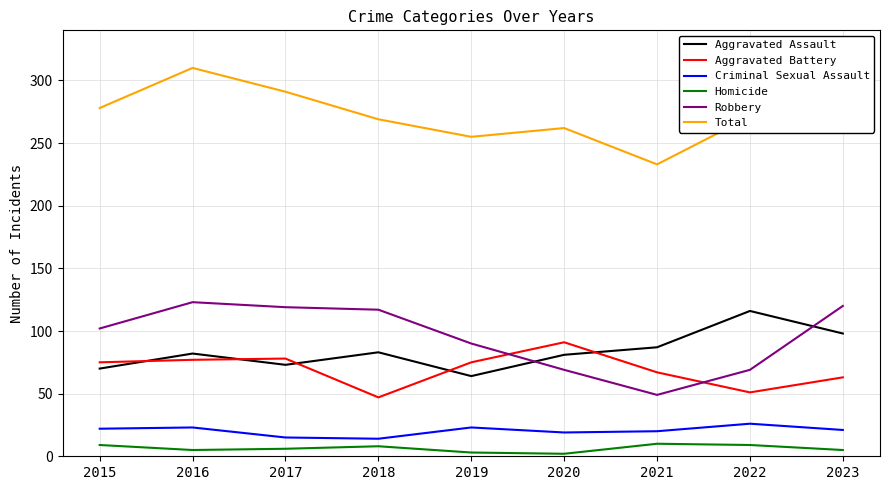

What is the total value across all series at 2021?

466